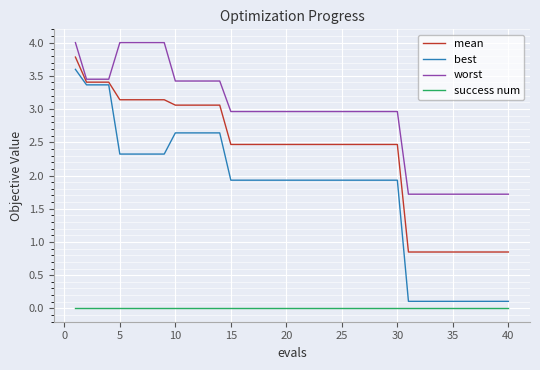

What are all the series names shown in the legend?

mean, best, worst, success num